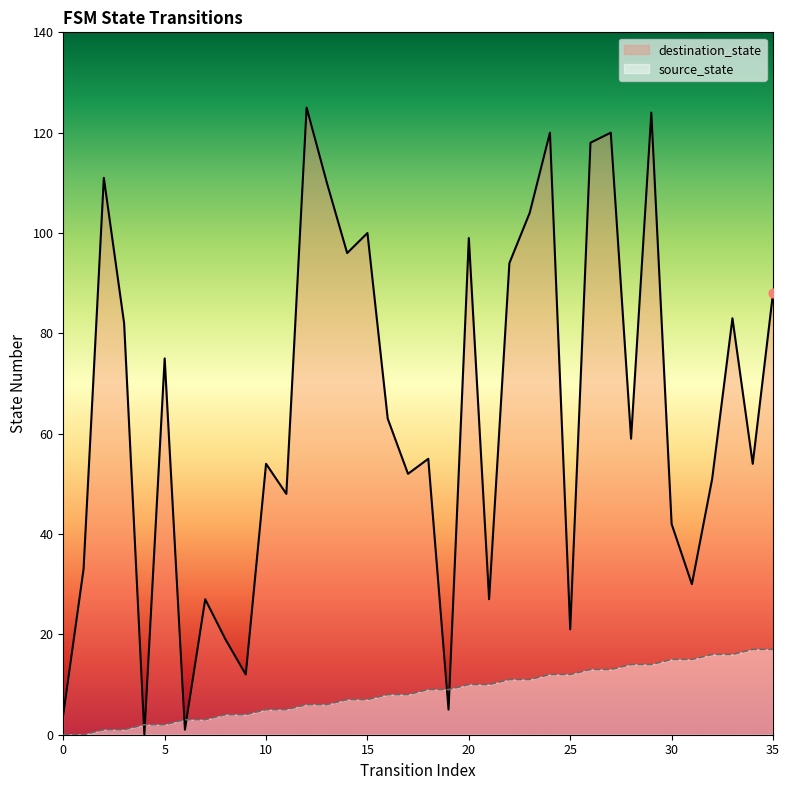

Which series has the largest Y range (max minus min)?

destination_state